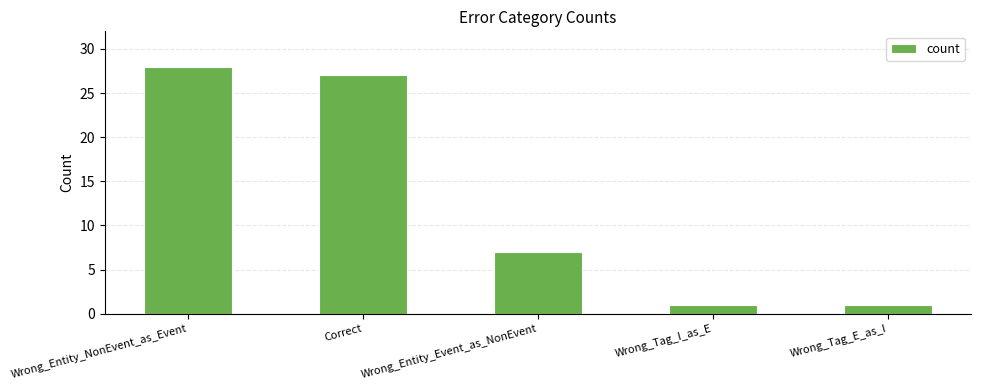

Reading right to left, transcribe all the data shown in this chart.

1	1	7	27	28